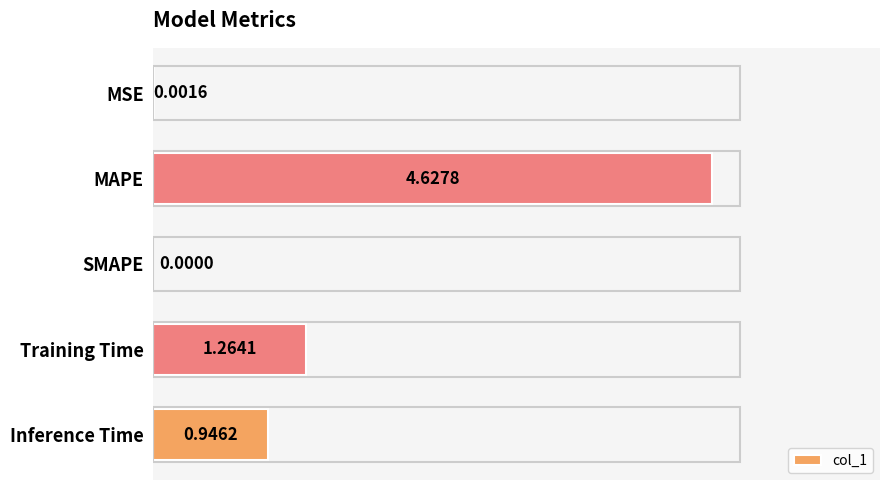

How many data points are above 0?

4